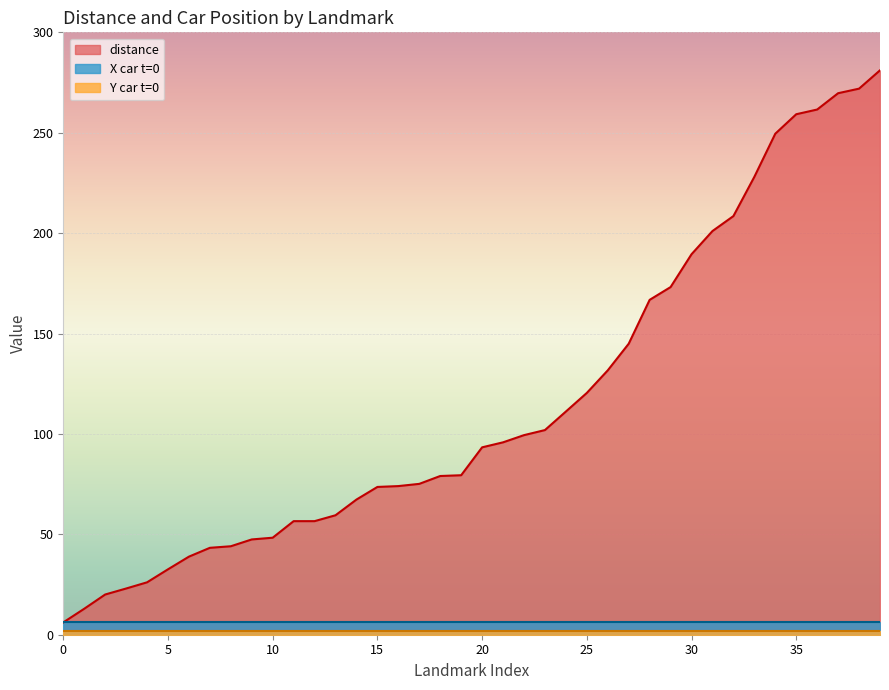

How many data points in distance are above 93?

20